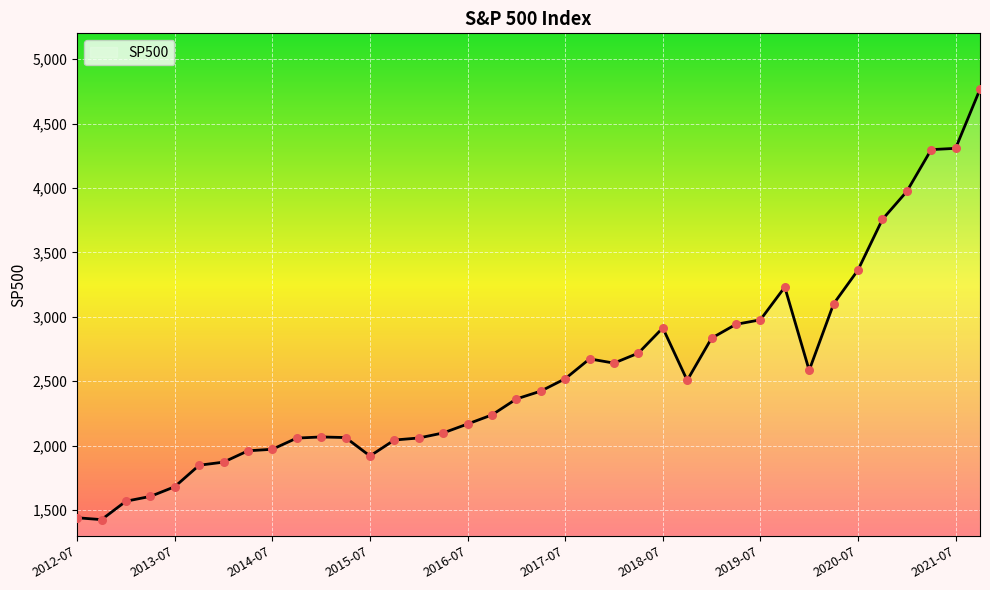

What is the difference between the maximum and minimum values?

3340.0